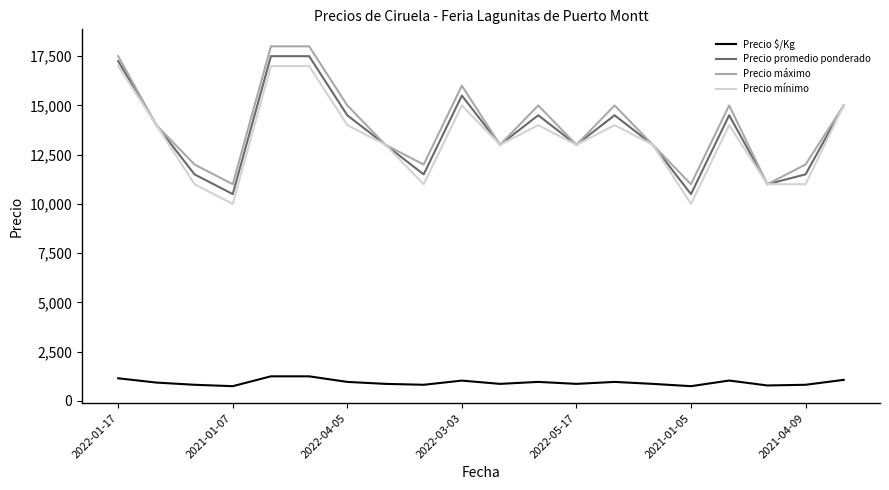

What is the minimum value for Precio promedio ponderado?

10500